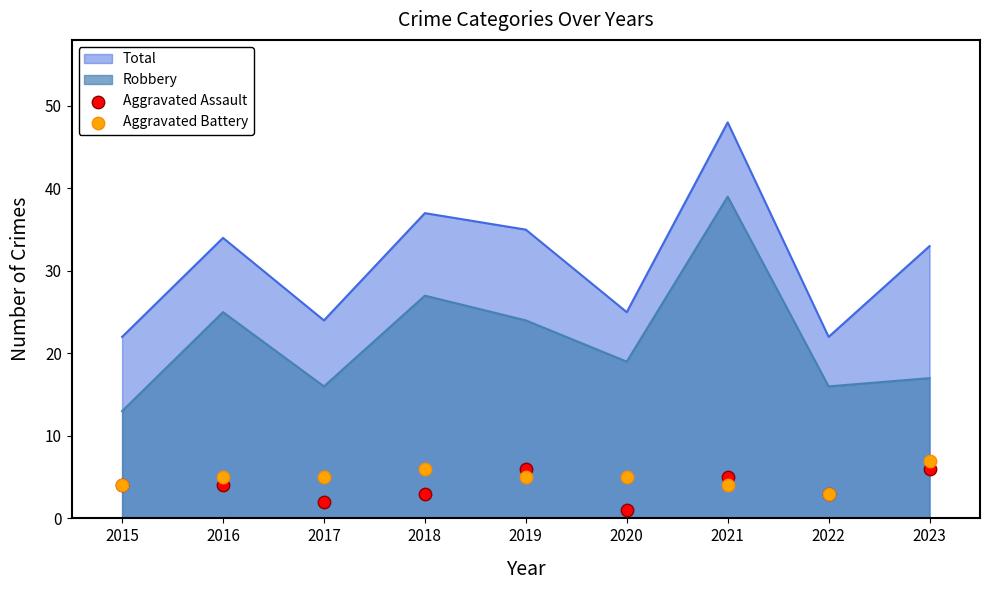

At which category is the sum across all series the highest?

2023